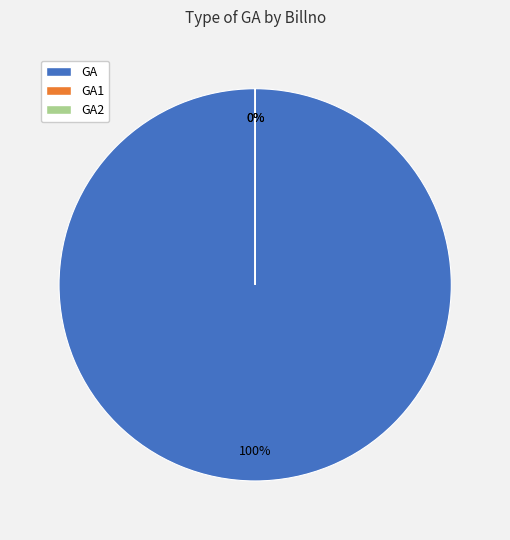

Combined, what portion of the pie is GA and GA1?

100.0%